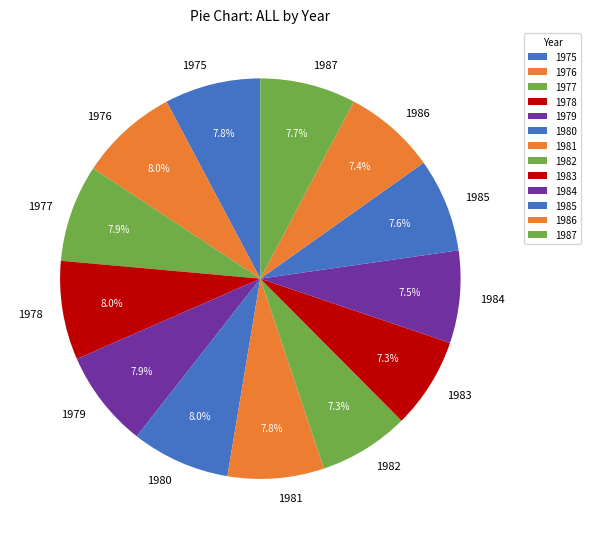

Is 1981 the majority of the pie?

No